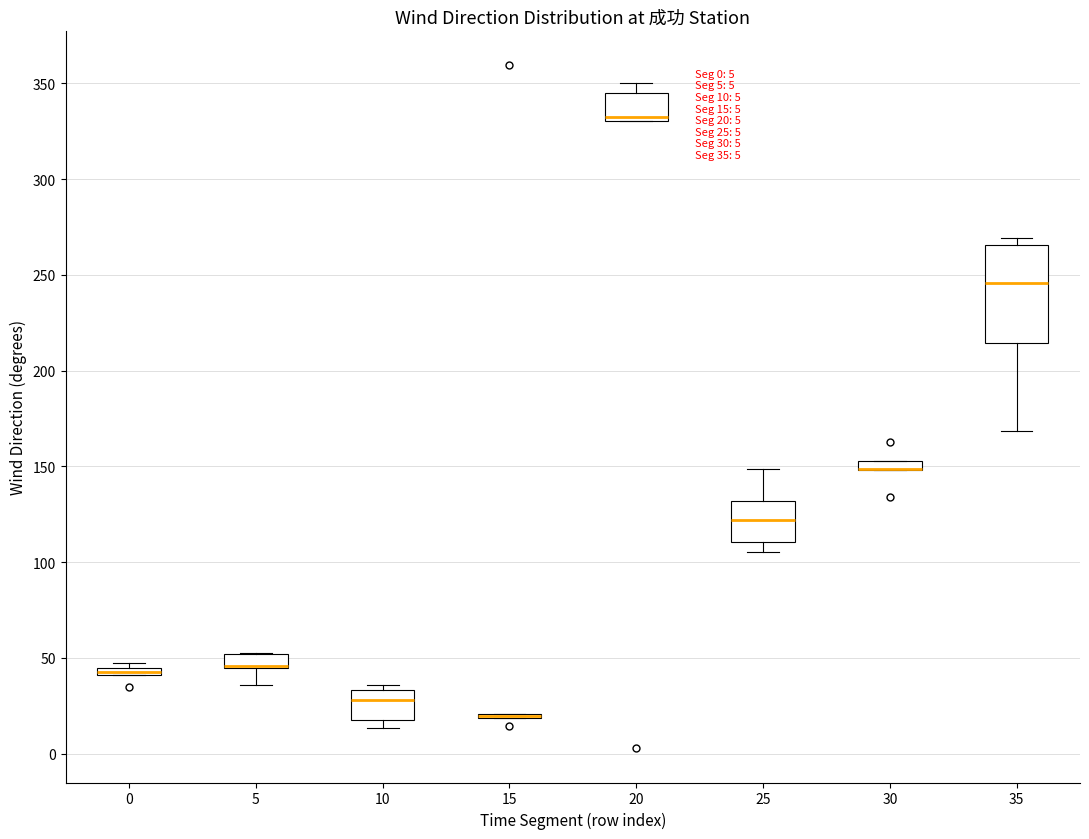

Comparing the boxes themselves (not the whiskers), which one is the tallest?

35